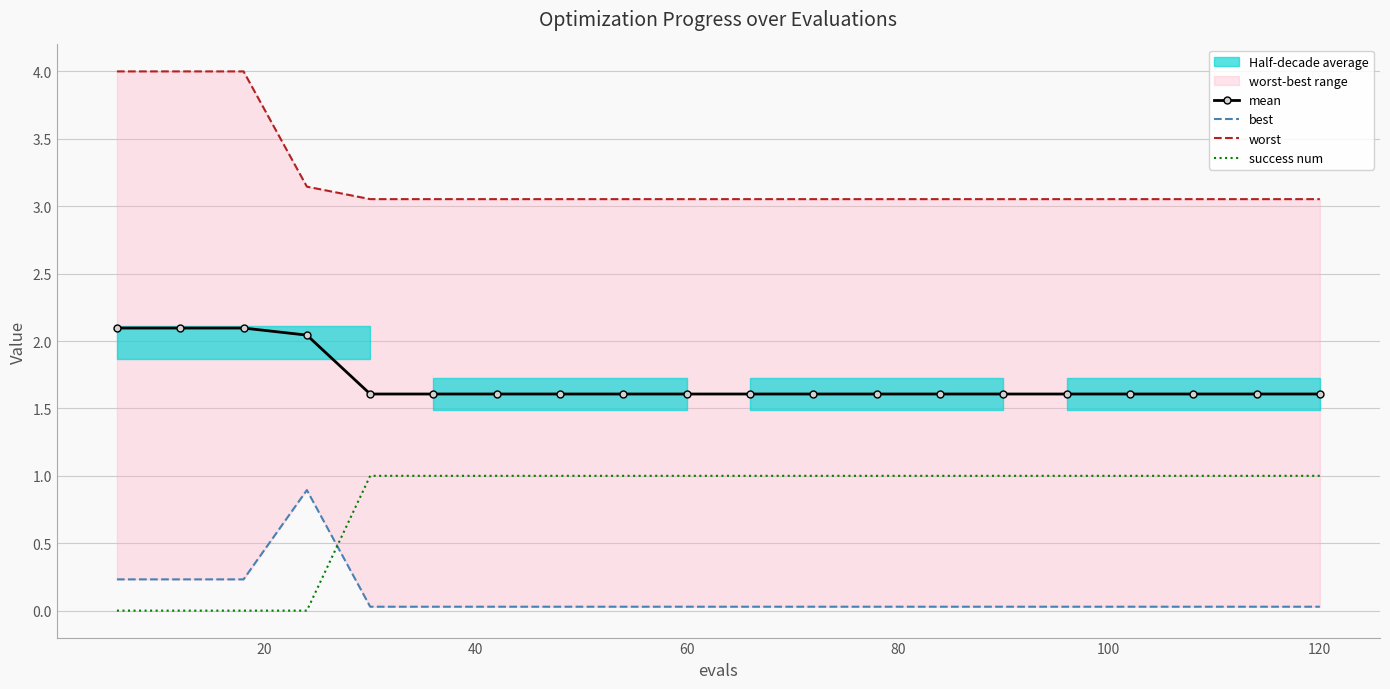

Count the number of categories in the chart.

20